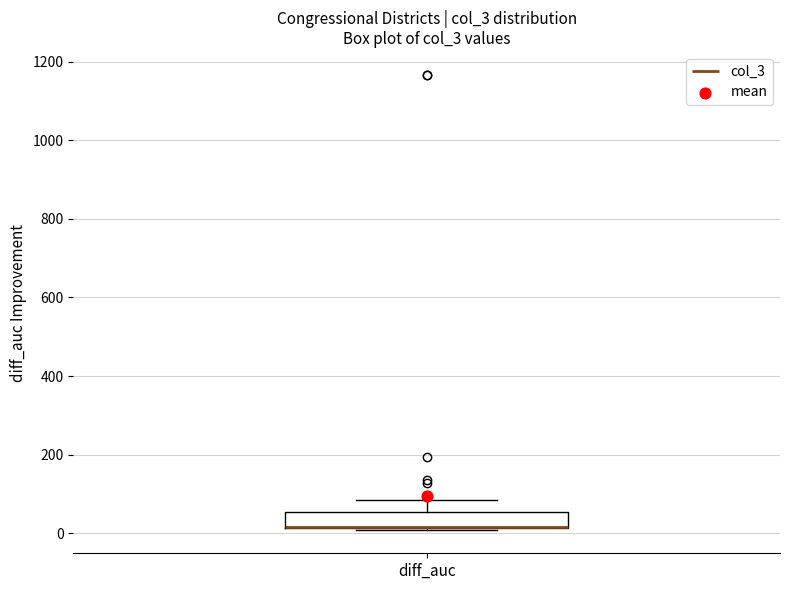

Where does the upper whisker of the box for diff_auc end on the y-axis? The values are not printed on the chart, so give them approximately, as read against the axis.

80